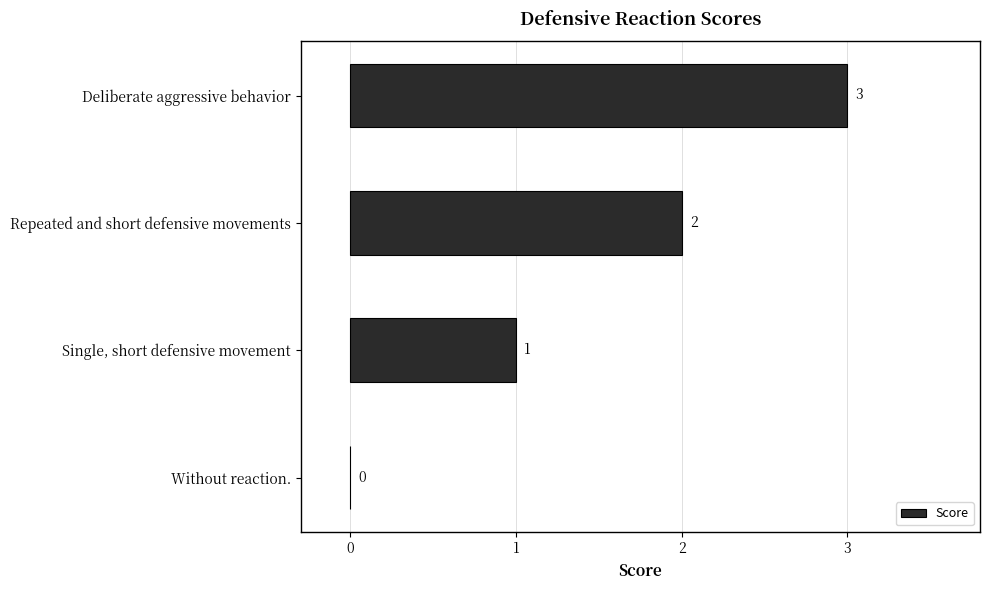

Between Deliberate aggressive behavior and Single, short defensive movement, which is larger?

Deliberate aggressive behavior